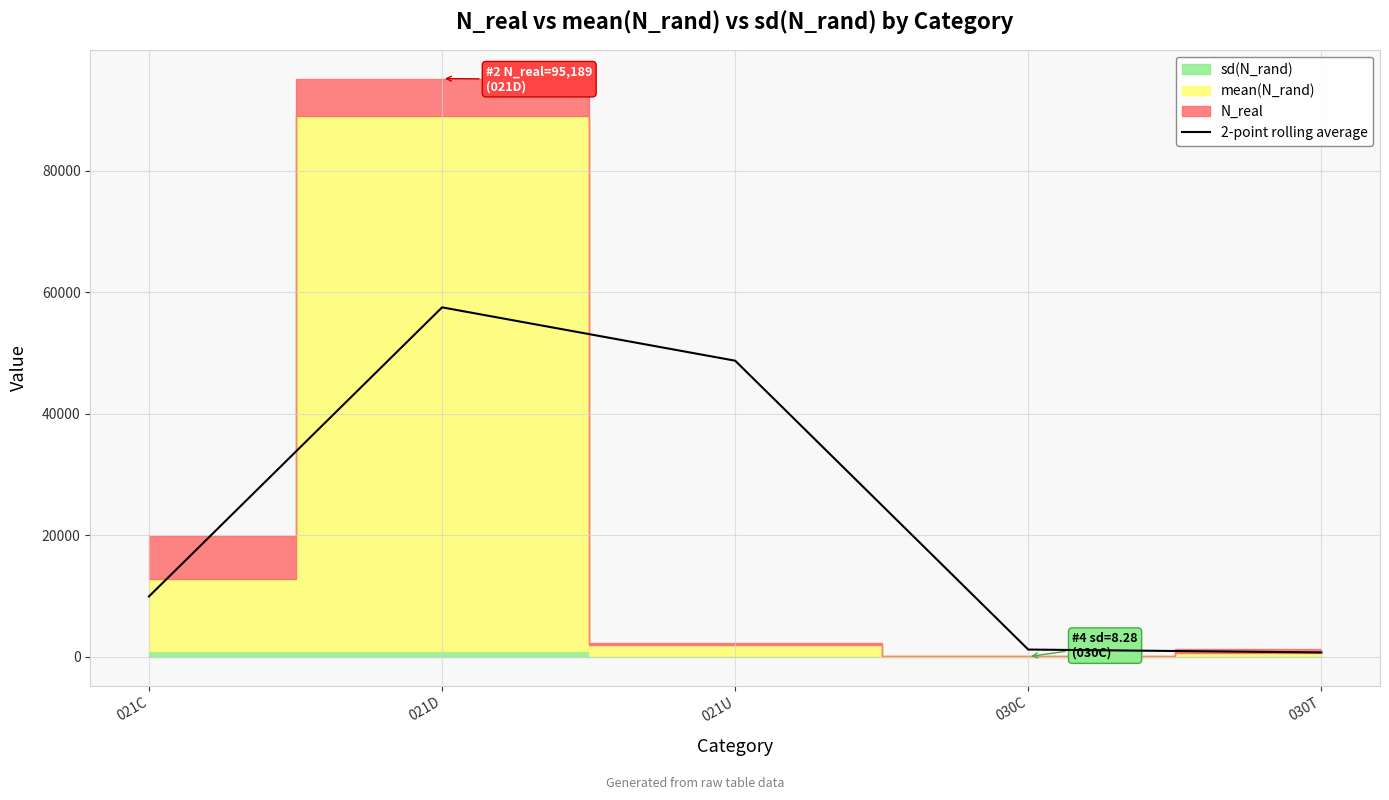

How many interior local peaks (higher than both neighbors) does the data have?

1